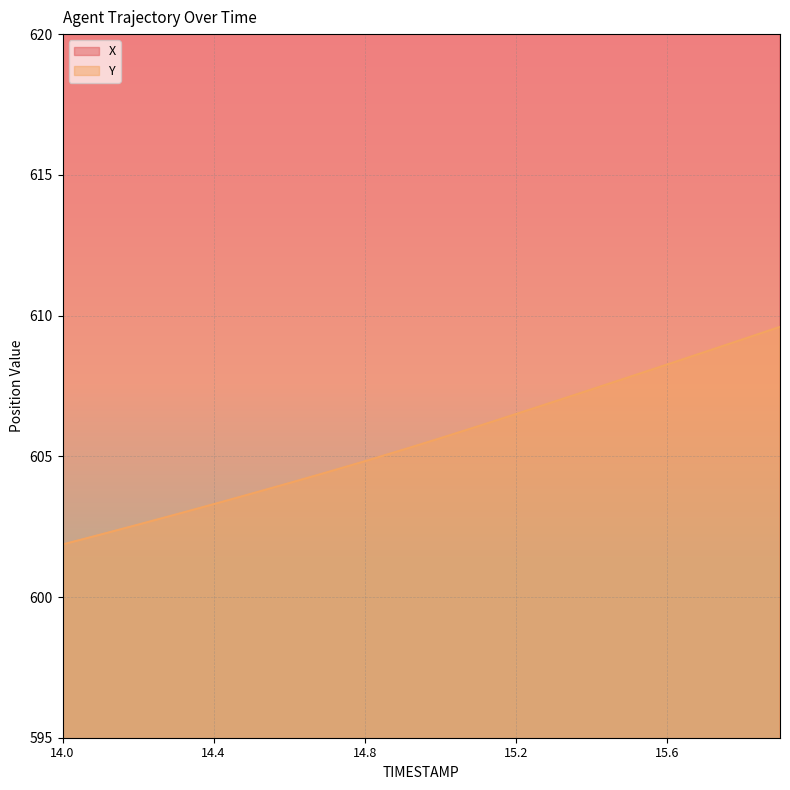

Reading left to right, what are all the values shown in this chart?

X: 1652.2	1652.7	1653.1	1653.5	1654.0	1654.4	1654.8	1655.2	1655.6	1656.0	1656.5	1656.9	1657.3	1657.7	1658.1	1658.5	1659.0	1659.3	1659.8	1660.2
Y: 601.9	602.2	602.6	602.9	603.3	603.7	604.0	604.4	604.8	605.2	605.6	606.1	606.5	606.9	607.4	607.8	608.3	608.7	609.1	609.6